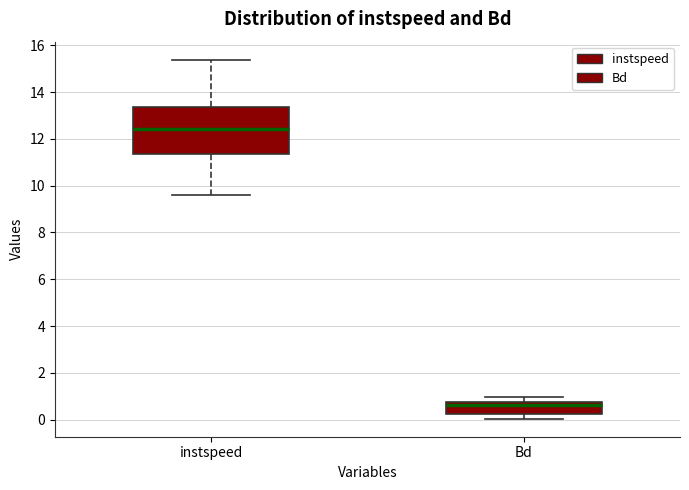

Comparing the boxes themselves (not the whiskers), which one is the tallest?

instspeed